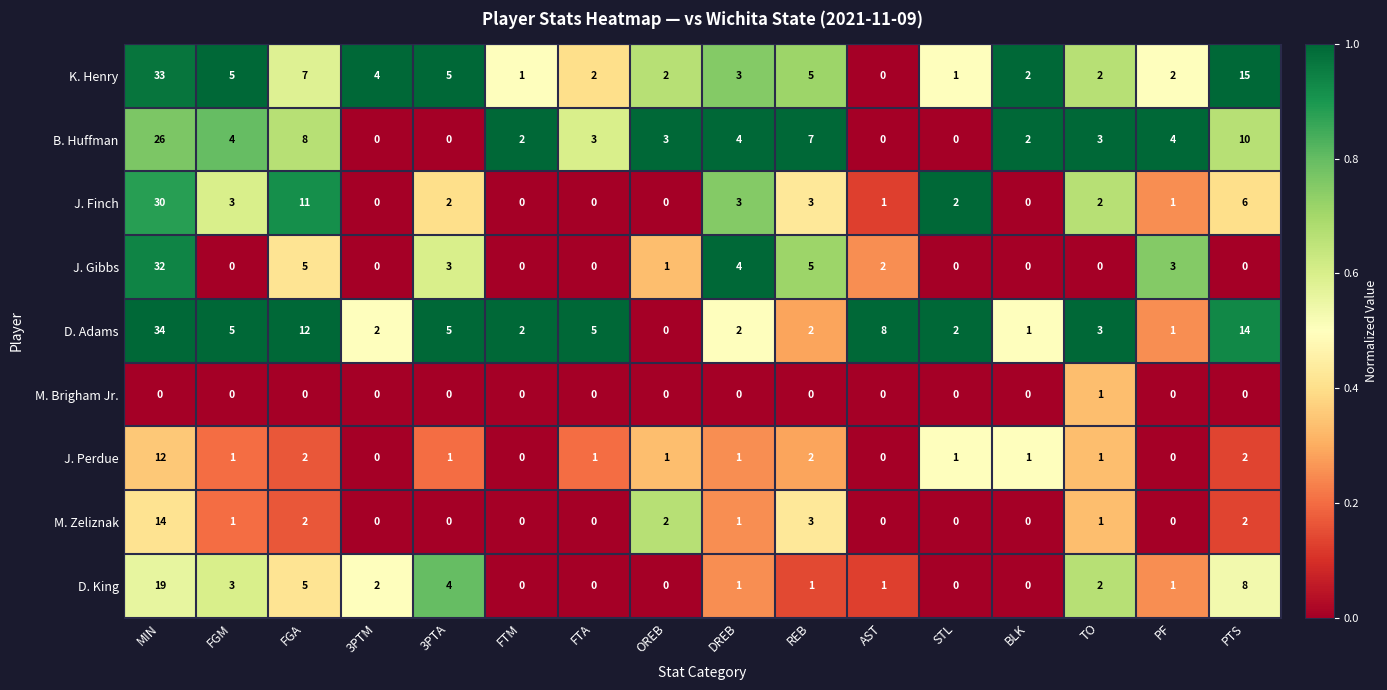

Where does the D. King series first go above 1?

MIN